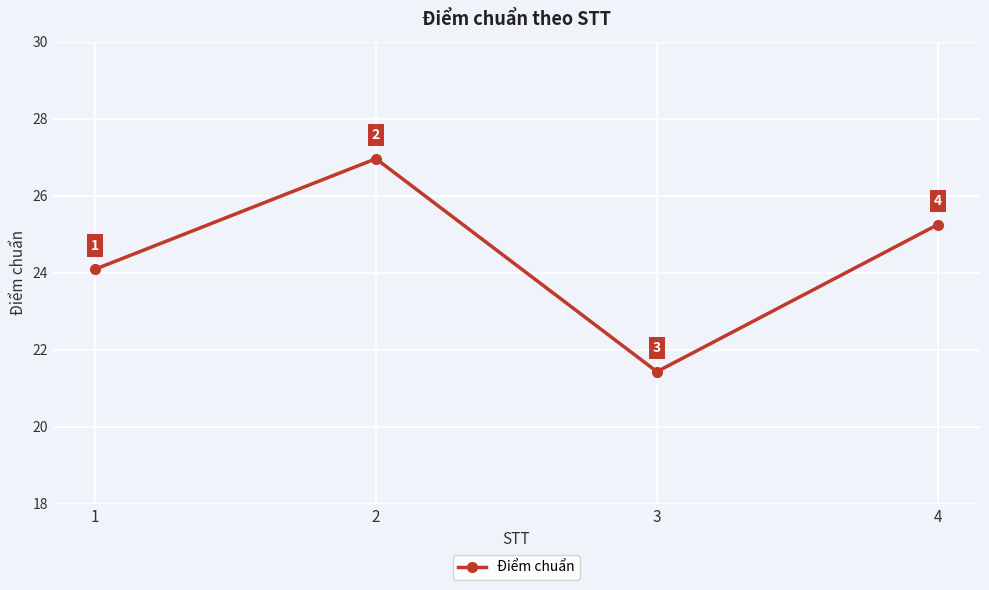

What is the minimum value shown in the chart?

21.4